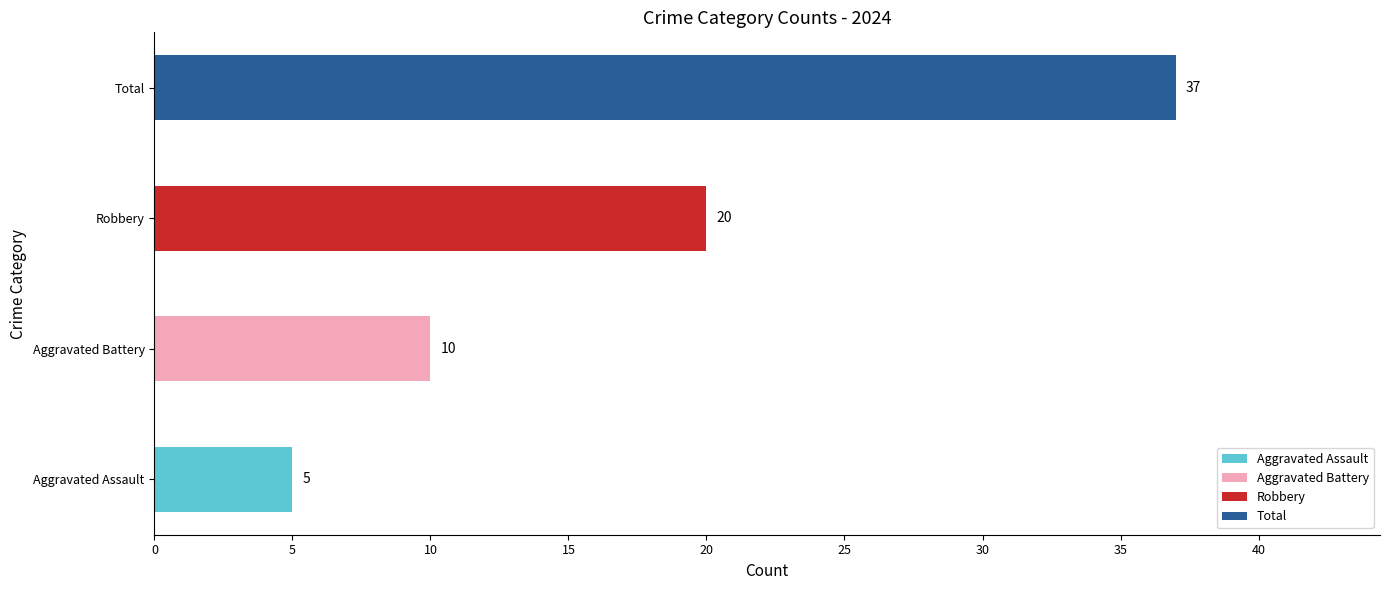

Rank the categories by value from lowest to highest.

Aggravated Assault, Aggravated Battery, Robbery, Total